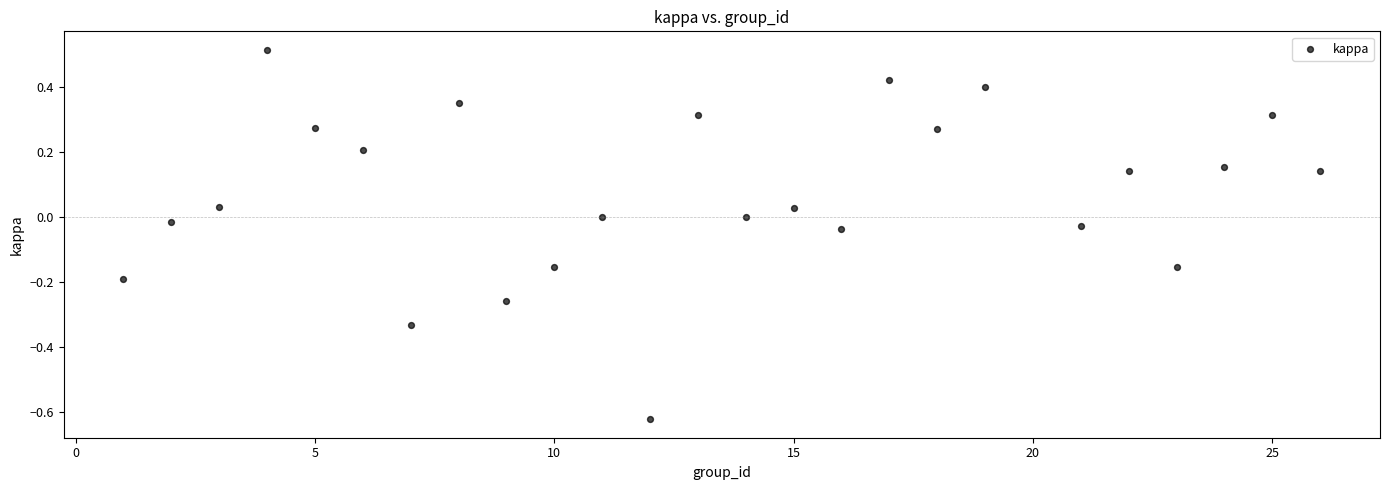

What is the range of X values (max minus min)?

25.0